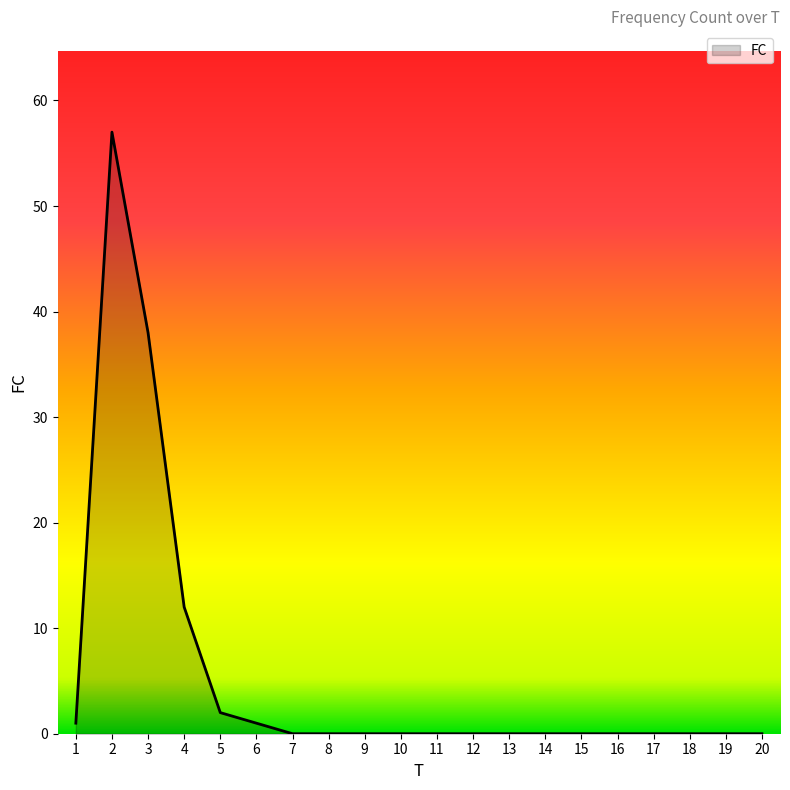

What is the difference between the maximum and minimum values?

57